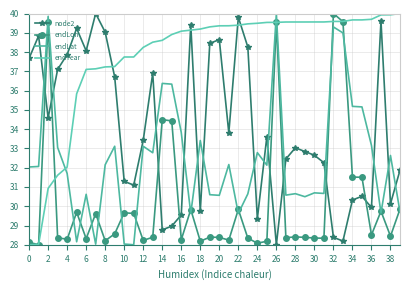

What are all the series names shown in the legend?

node2, endLon, endLat, endYear